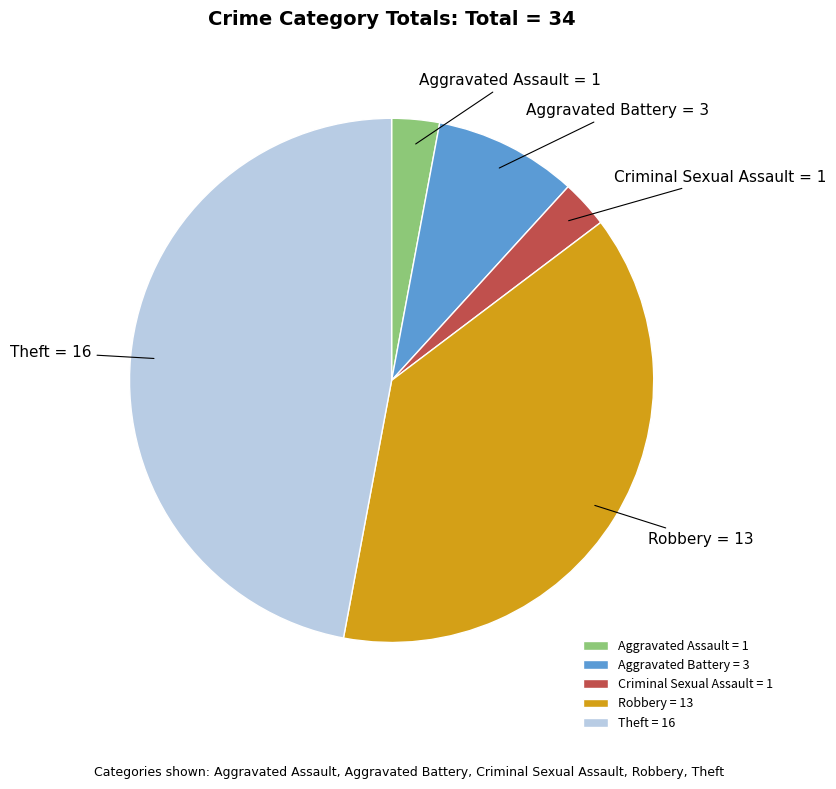

Is Aggravated Assault the majority of the pie?

No